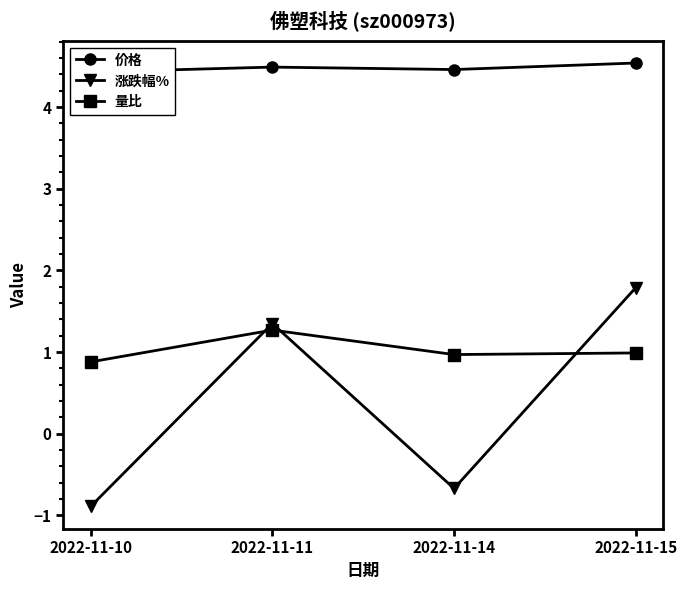

What is the difference between the highest and lowest values at 2022-11-14?

5.1